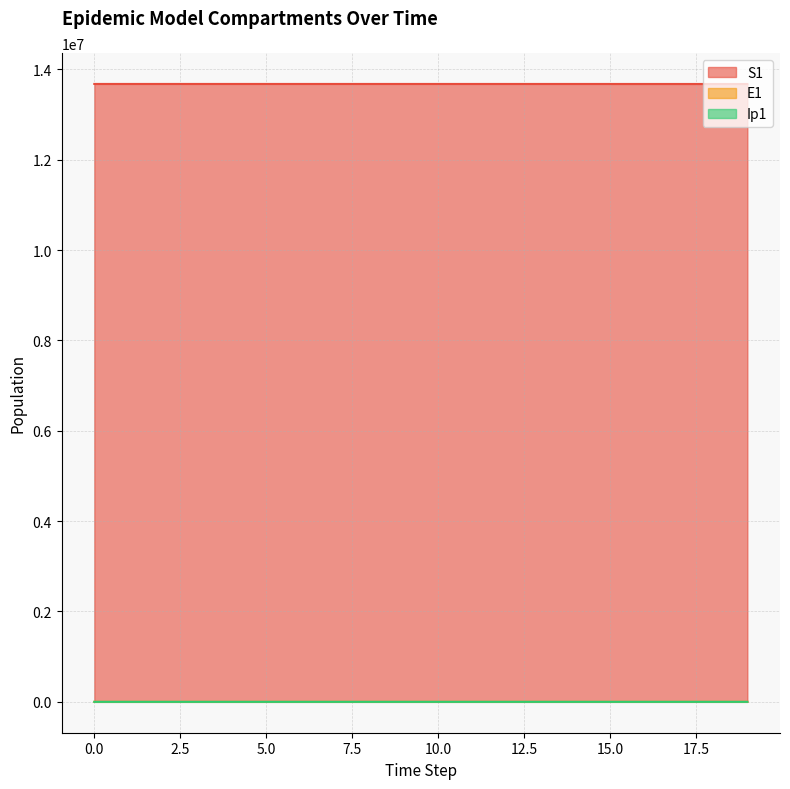

Rank the series by their maximum value, from lowest to highest.

Ip1, E1, S1